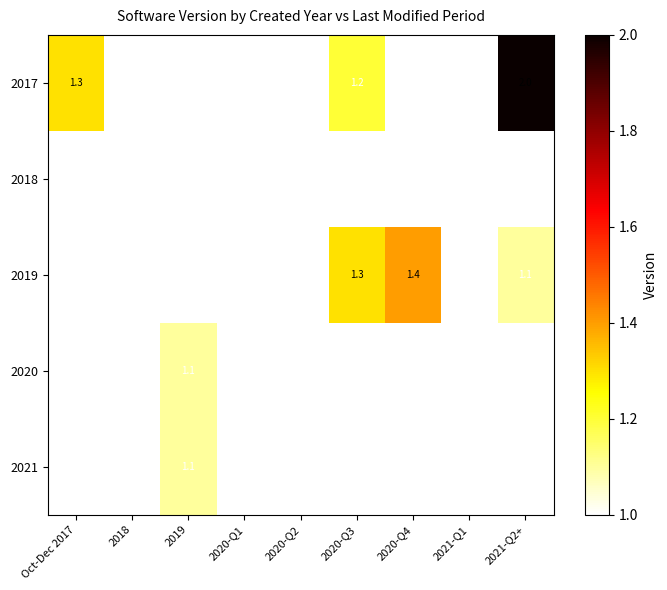

Which series has the largest range (max minus min)?

2017